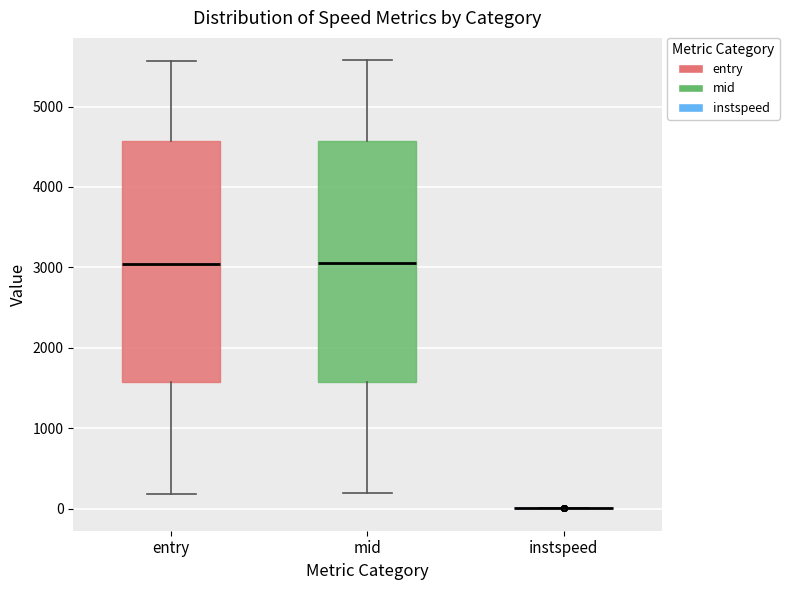

Reading left to right, transcribe this box plot: for each box, give where its median line is, the range the box spans, and where its two whiskers end, as read against the y-axis. The values are not printed on the chart, so give them approximately, as read against the axis.

entry: median 3000, box 1600 to 4600, whiskers 200 to 5600
mid: median 3100, box 1600 to 4600, whiskers 200 to 5600
instspeed: box collapsed to a line at 0, whiskers 0 to 0